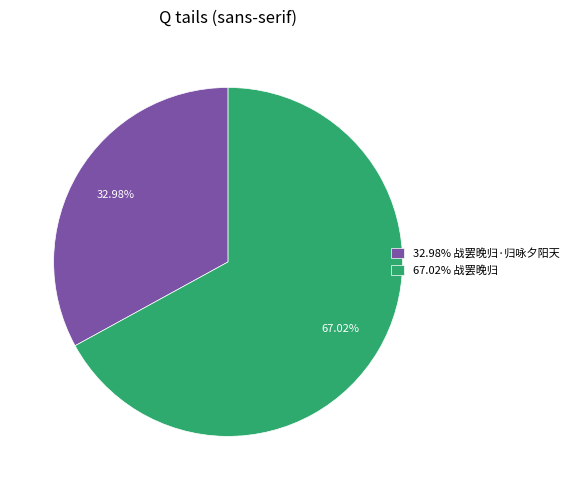

Which has a higher value, 32.98% 战罢晚归·归咏夕阳天 or 67.02% 战罢晚归?

67.02% 战罢晚归